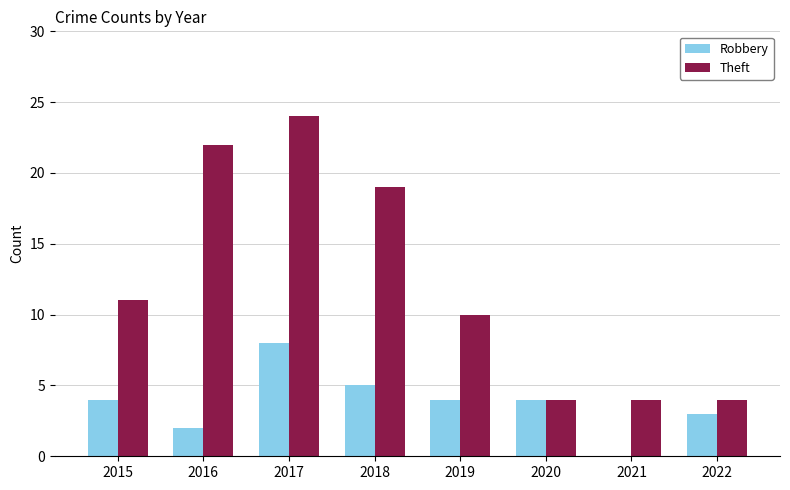

Which label corresponds to the largest value in the chart?

2017